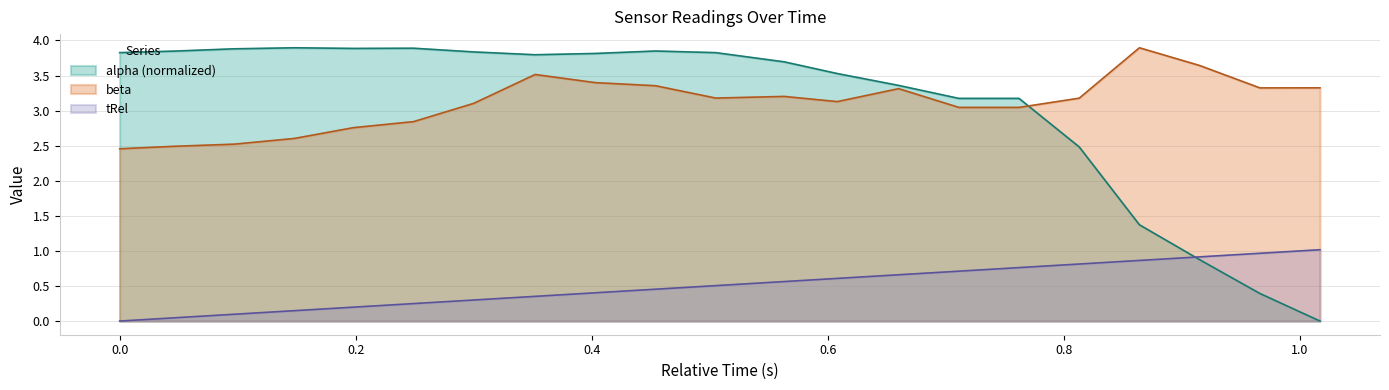

What is the spread (max minus min) of values at 1.017?

3.3